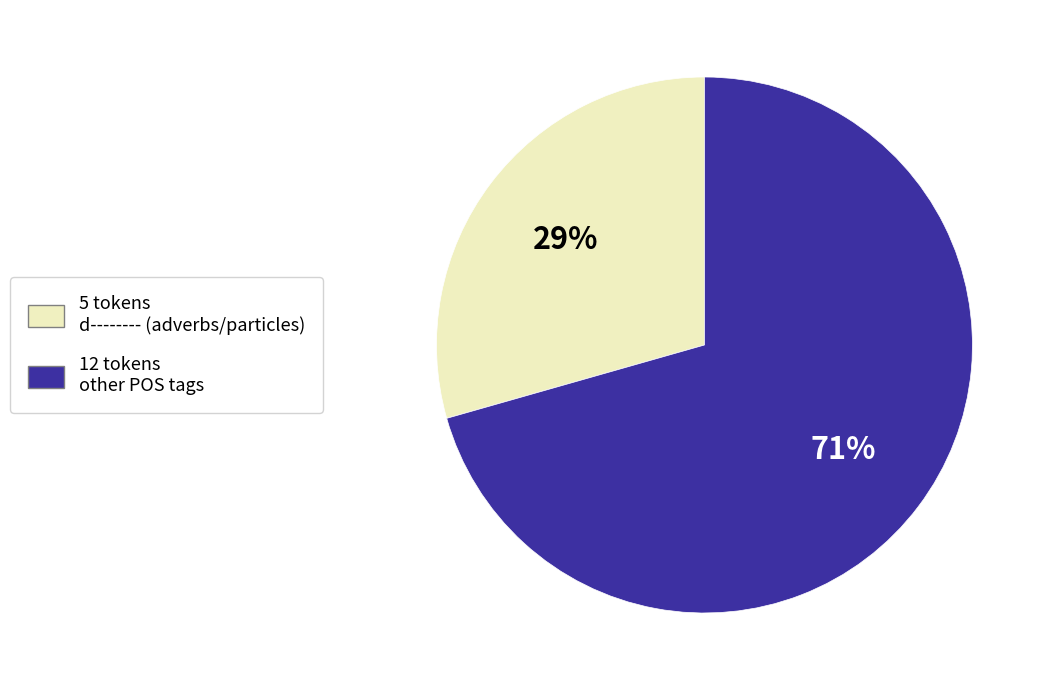

To the nearest percent, what is the average slice percentage?

50%